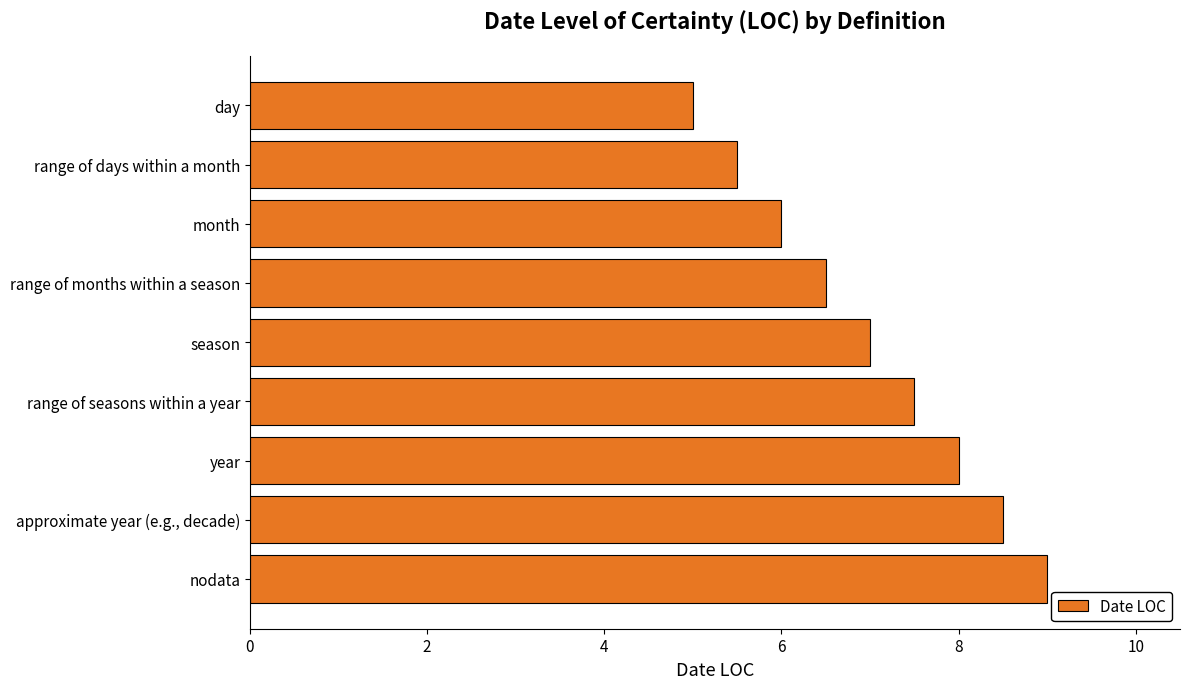

How many series are shown in this chart?

1